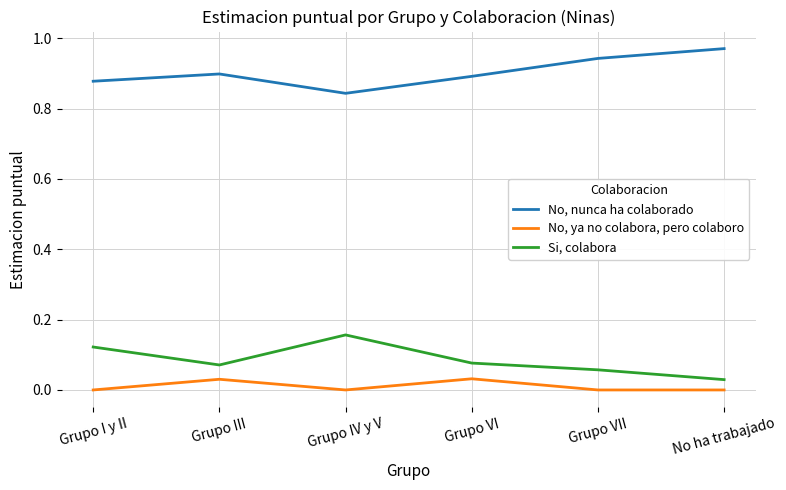

List the series in order of their peak value, highest first.

No, nunca ha colaborado, Si, colabora, No, ya no colabora, pero colaboro